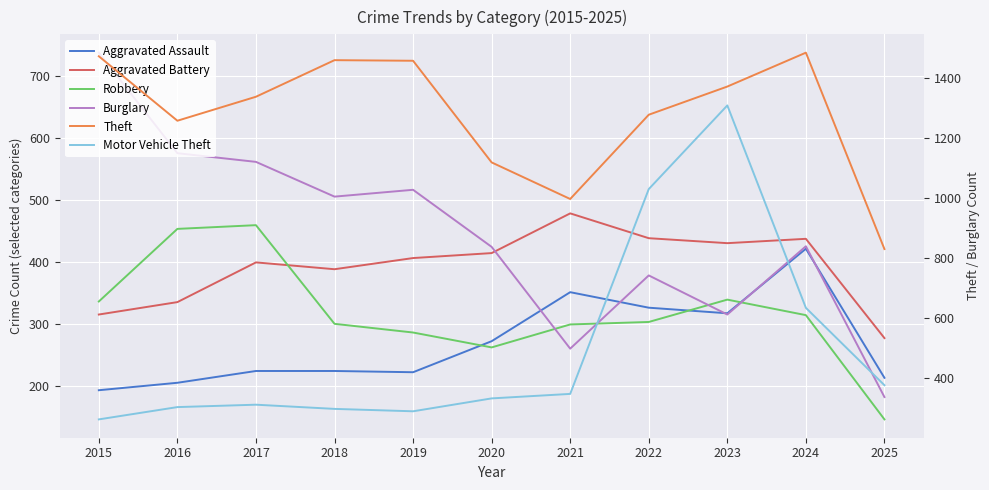

How many distinct data groups are displayed?

6